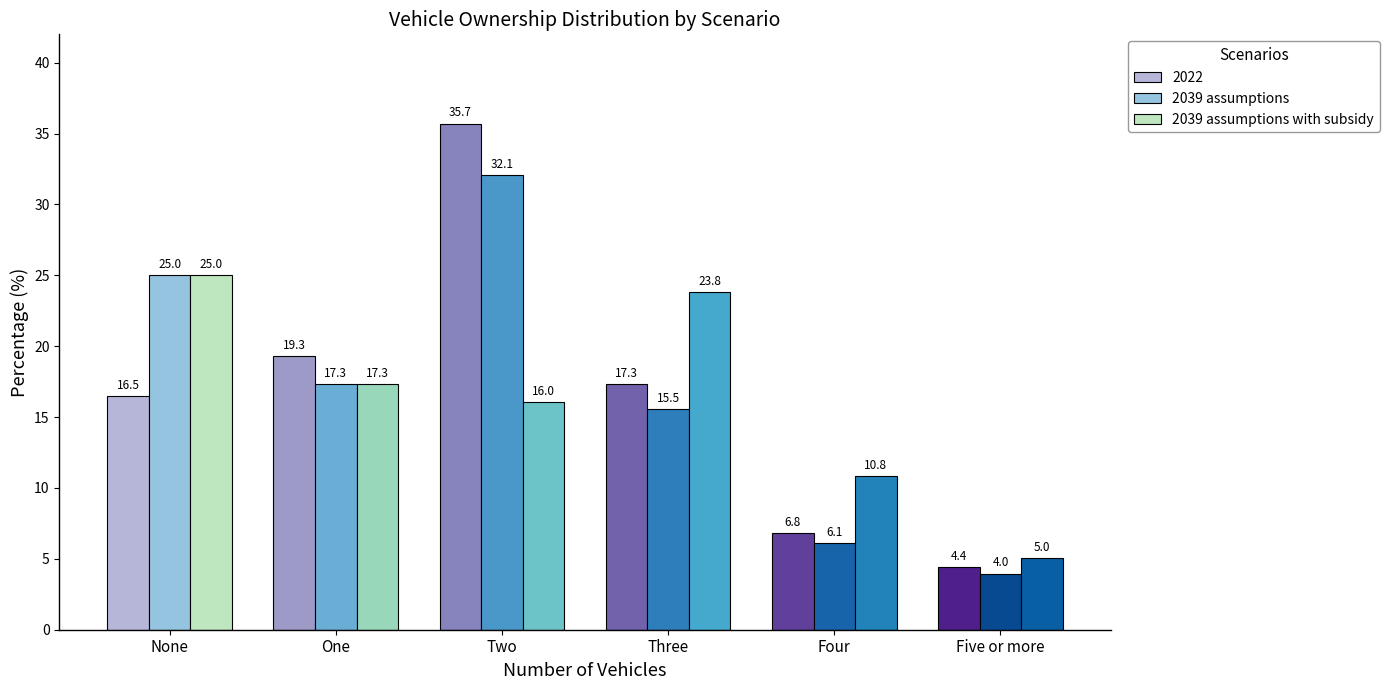

What is the value of the 2039 assumptions with subsidy bar at the 3rd from the left?

16.0